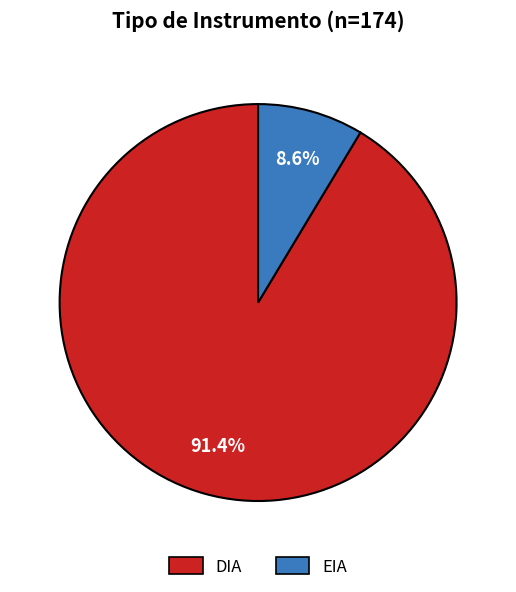

To the nearest percent, what is the average slice percentage?

50%